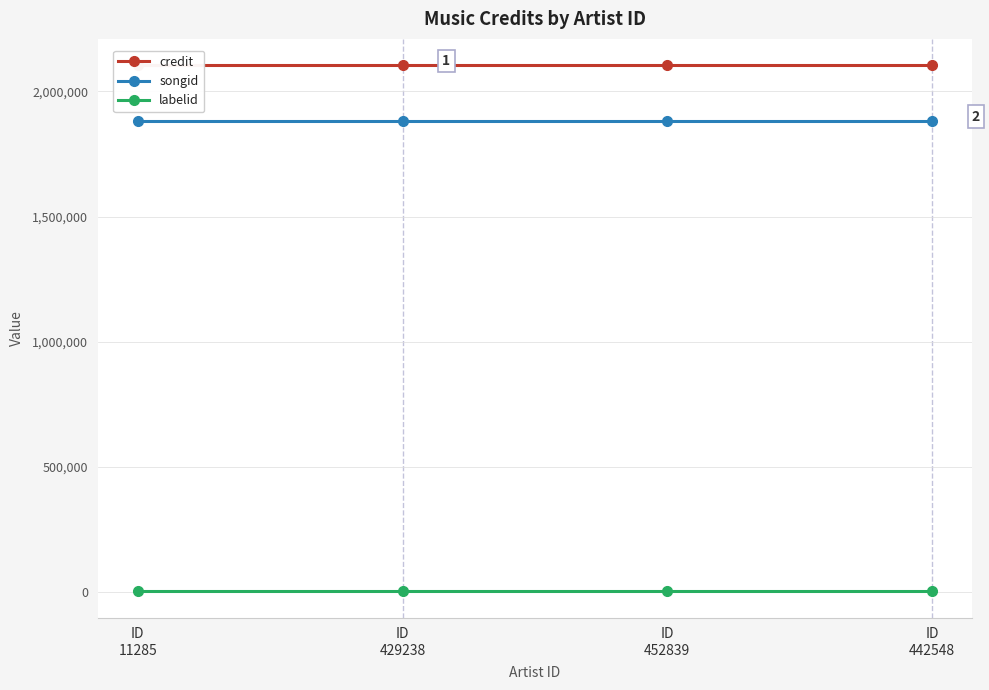

Rank the series by their maximum value, from highest to lowest.

credit, songid, labelid